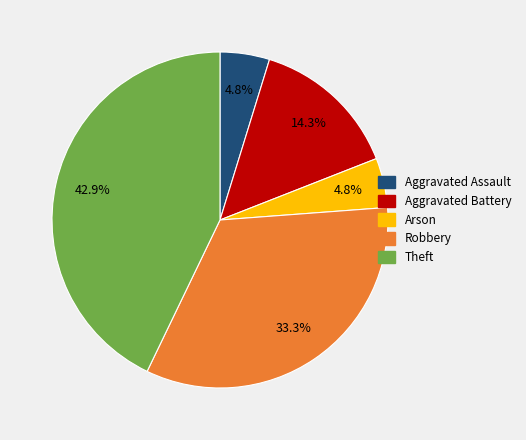

How much of the chart is everything except Robbery?

66.7%